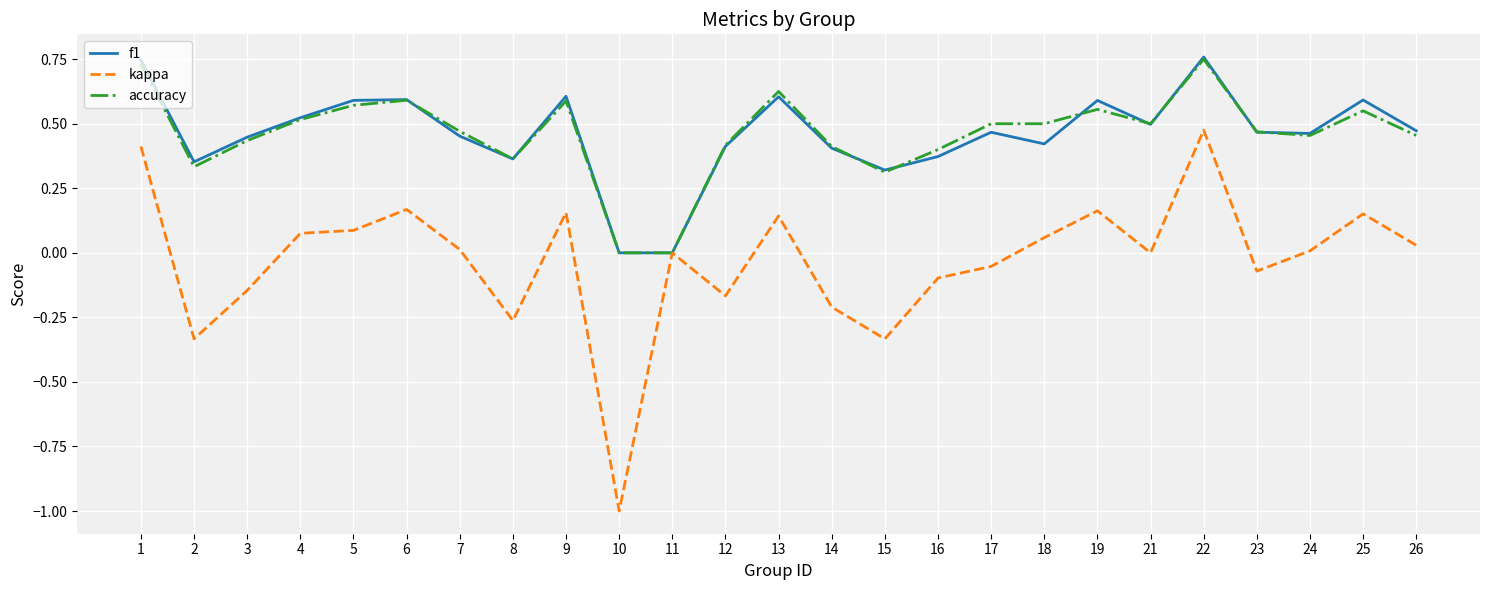

Which label corresponds to the smallest value in the chart?

10